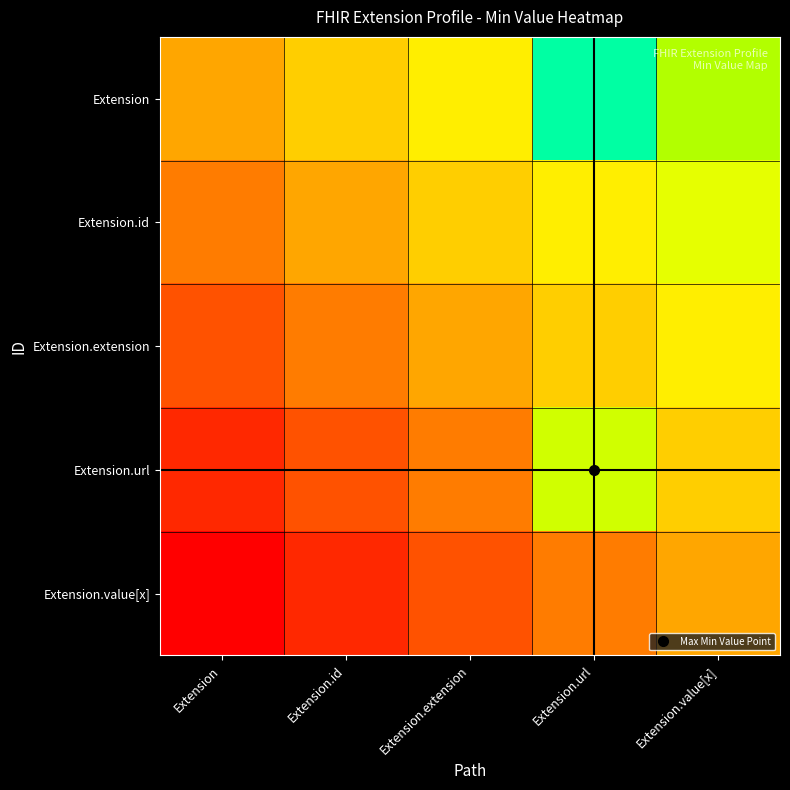

Which category has the highest value across all series?

Extension.url